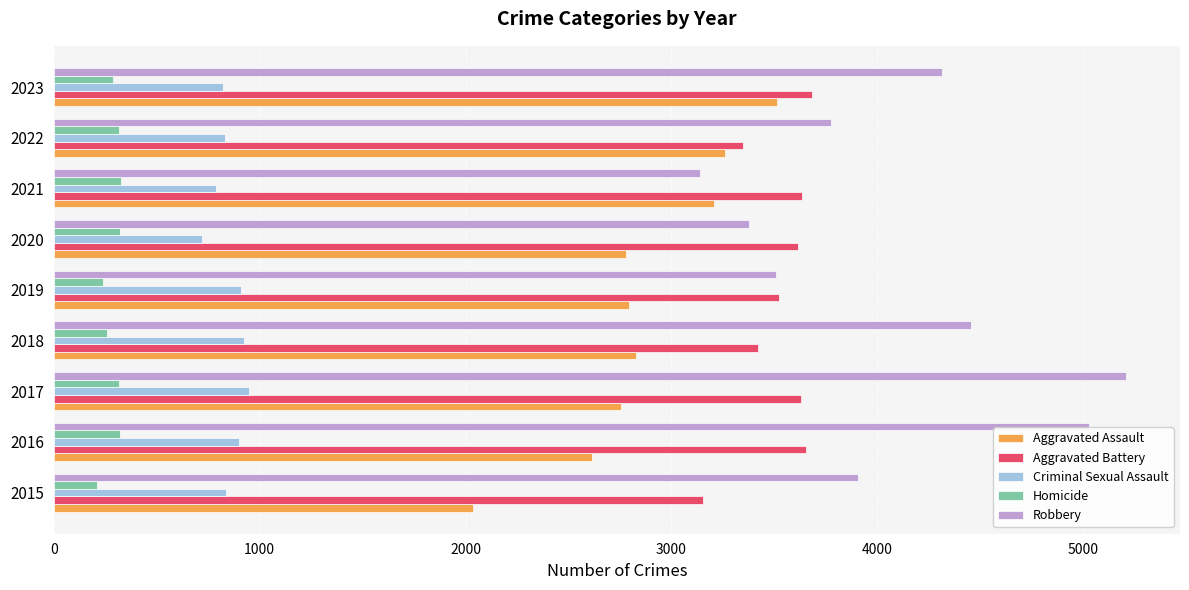

At how many categories does at least one series exceed 2458?

9